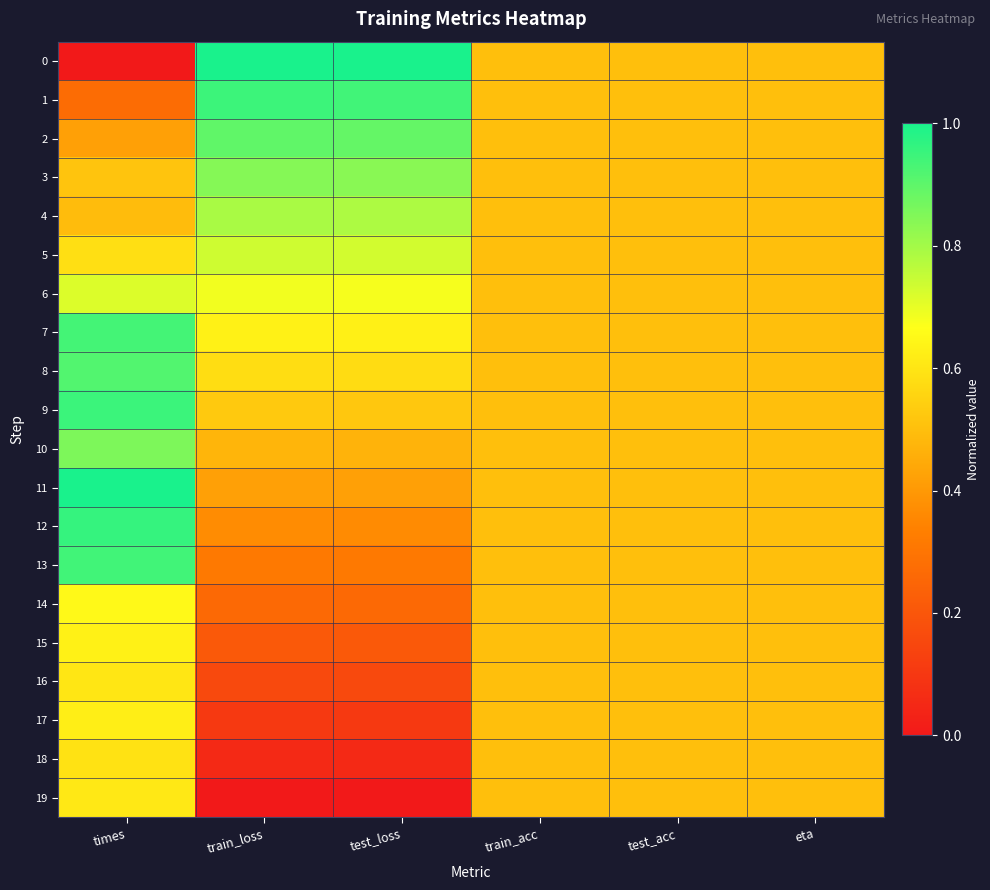

Which series has the largest total across all categories?

2